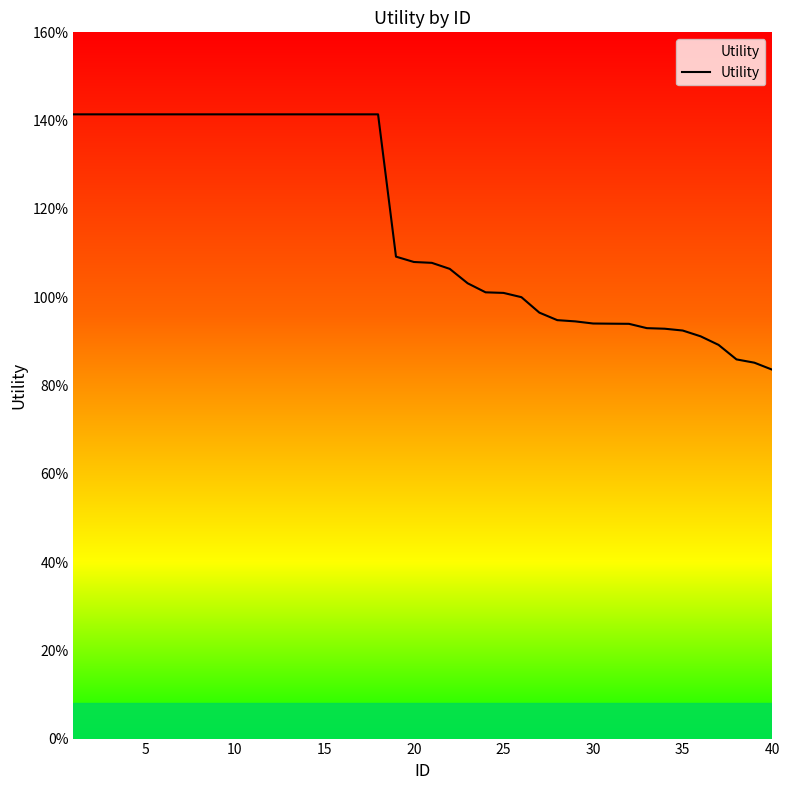

Does the chart have visible grid lines?

No